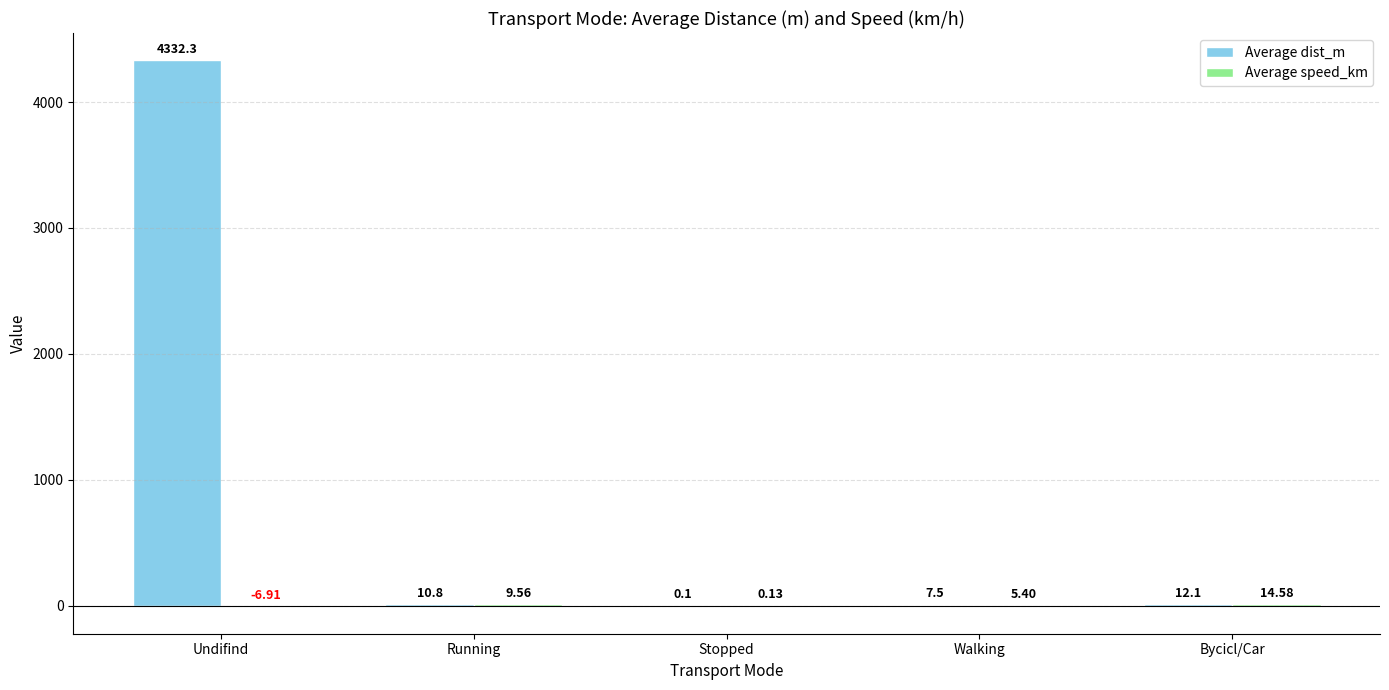

How many distinct data groups are displayed?

2